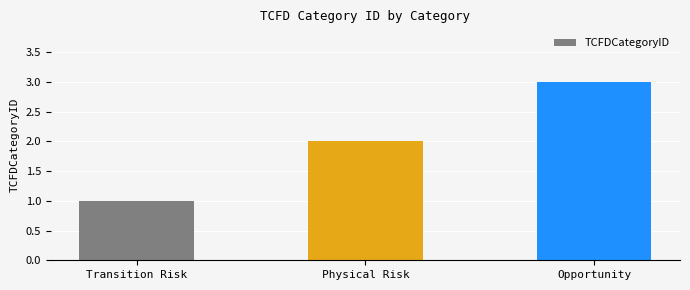

What is the label of the 2nd bar from the left?

Physical Risk